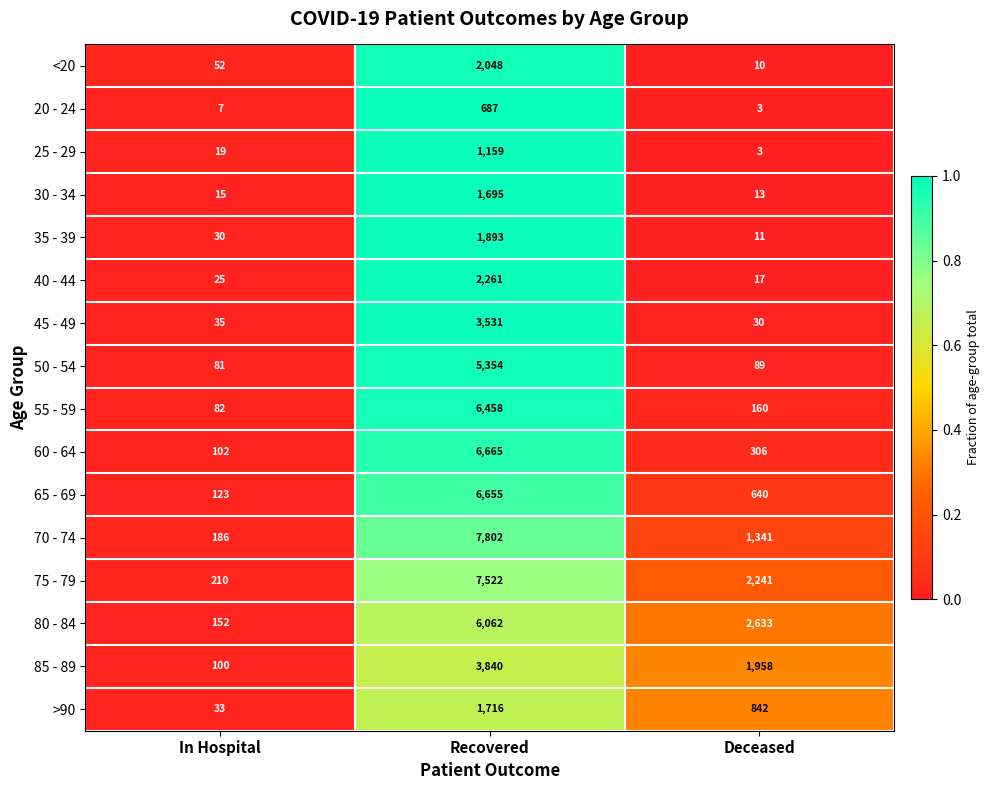

What is the sum of the 60 - 64 values at Deceased and In Hospital?

408